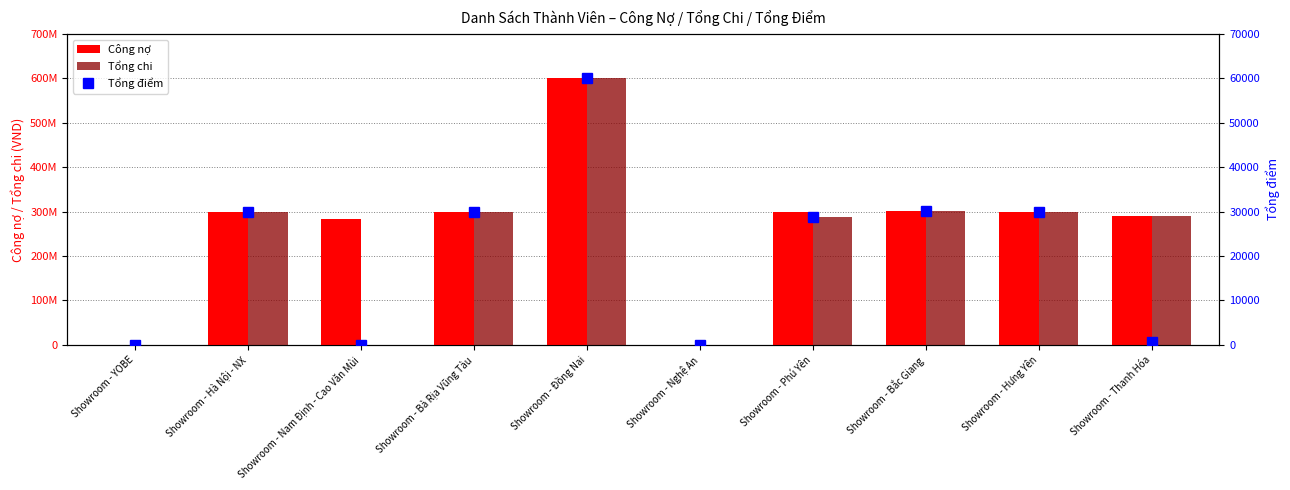

What is the total value across all series at Showroom - Đồng Nai?

1200148004